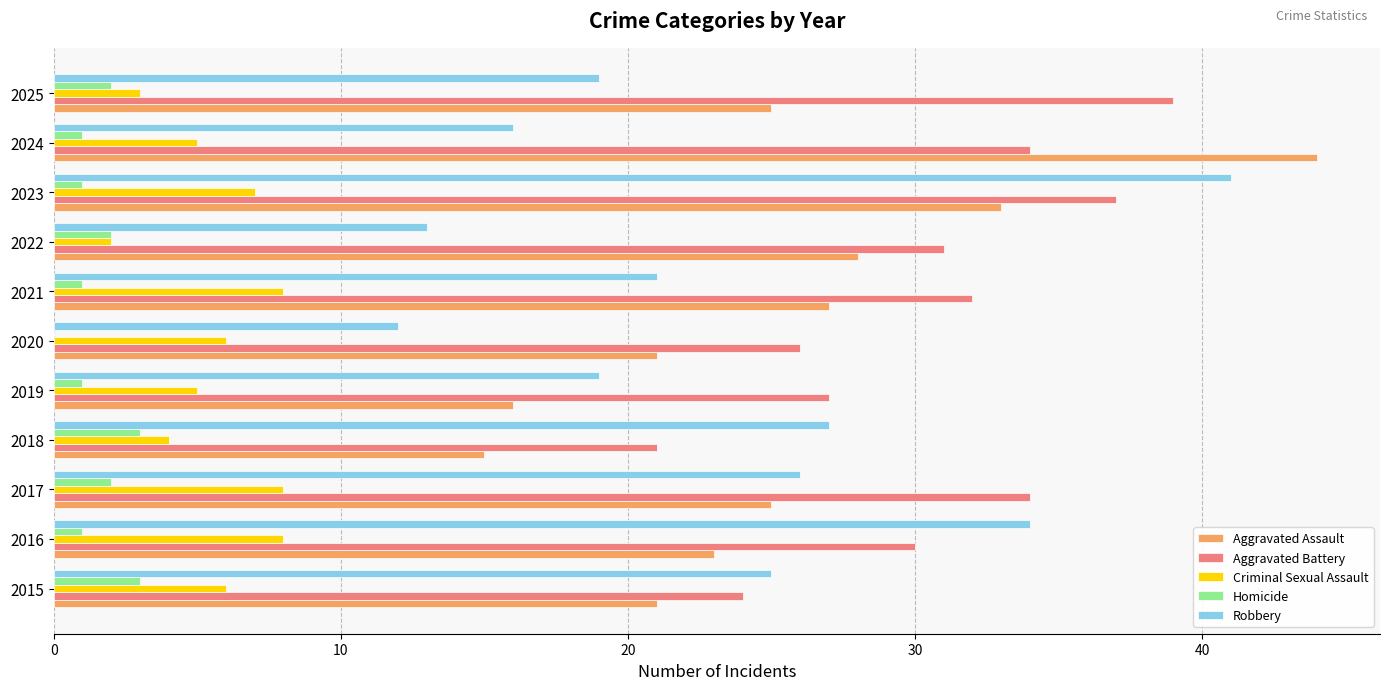

What is the total value across all series at 2022?

76